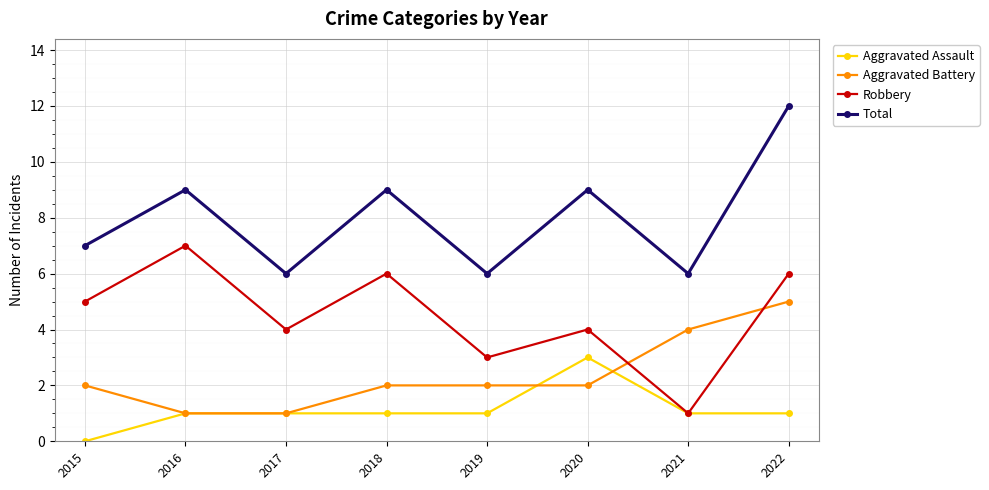

At which category is the sum across all series the highest?

2022